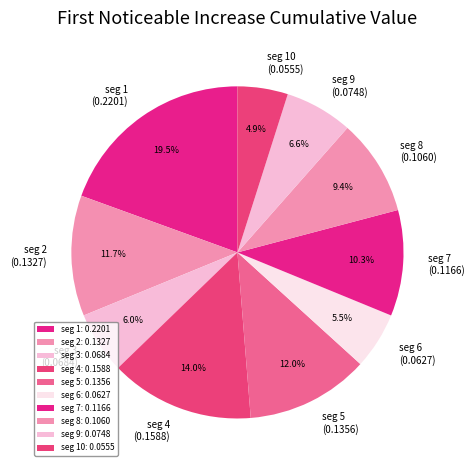

Is seg 9 (0.0748) the majority of the pie?

No